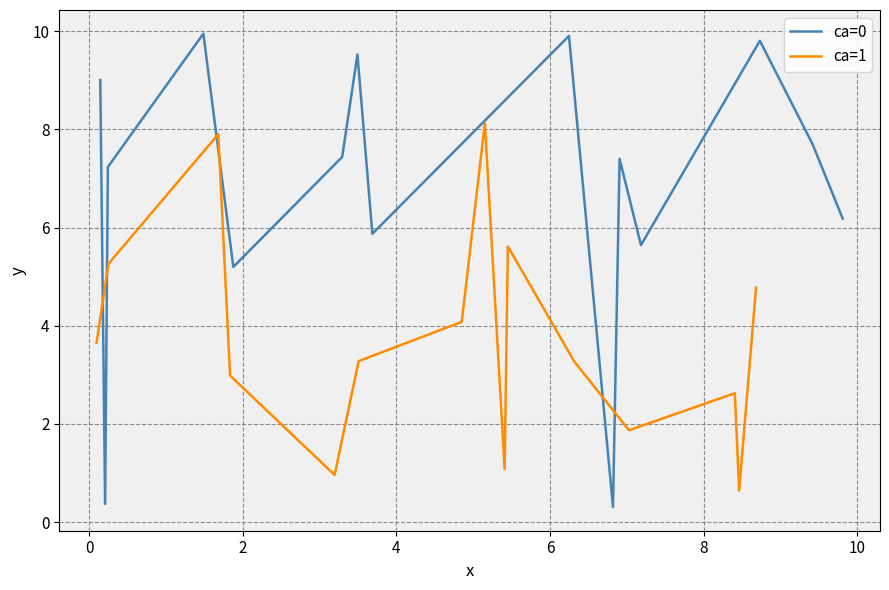

Rank the series by their average value, from highest to lowest.

ca=0, ca=1